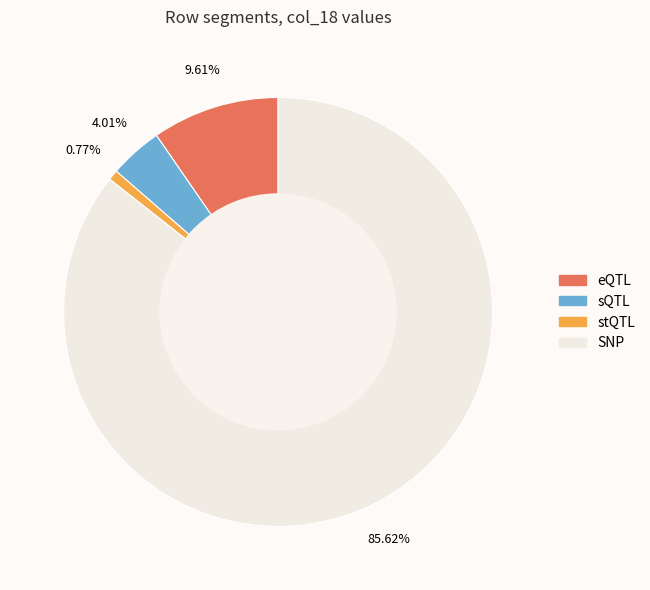

To the nearest percent, what is the difference between the largest and smallest slice percentages?

85%